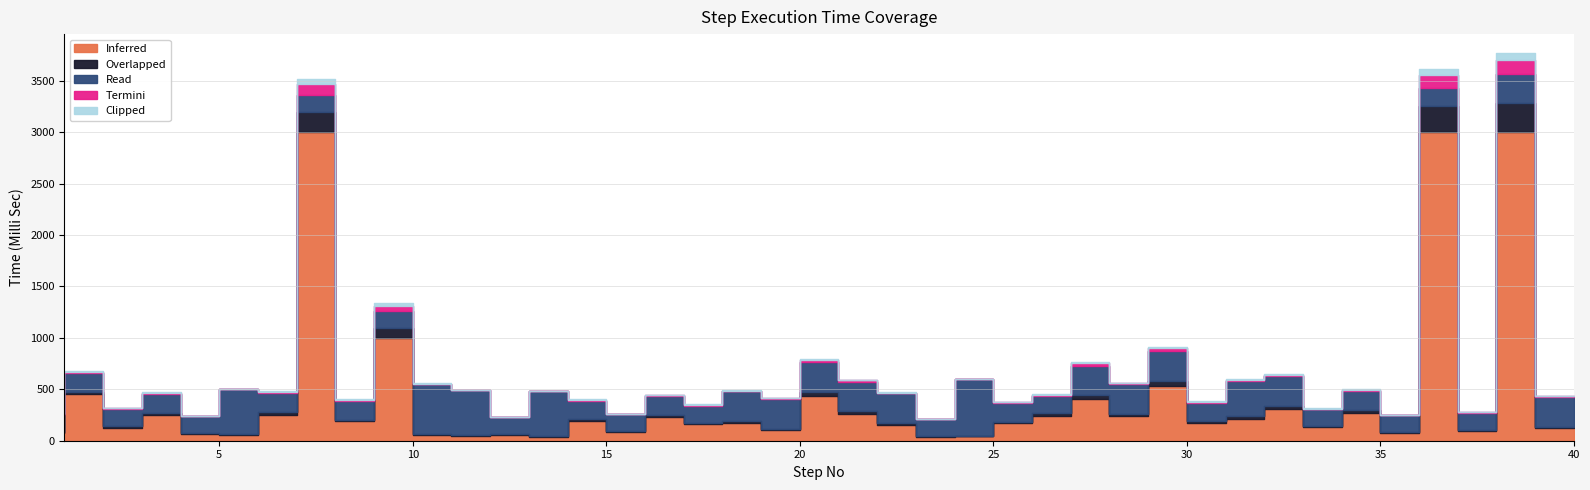

List the series in order of their peak value, highest first.

Inferred, Read, Overlapped, Termini, Clipped